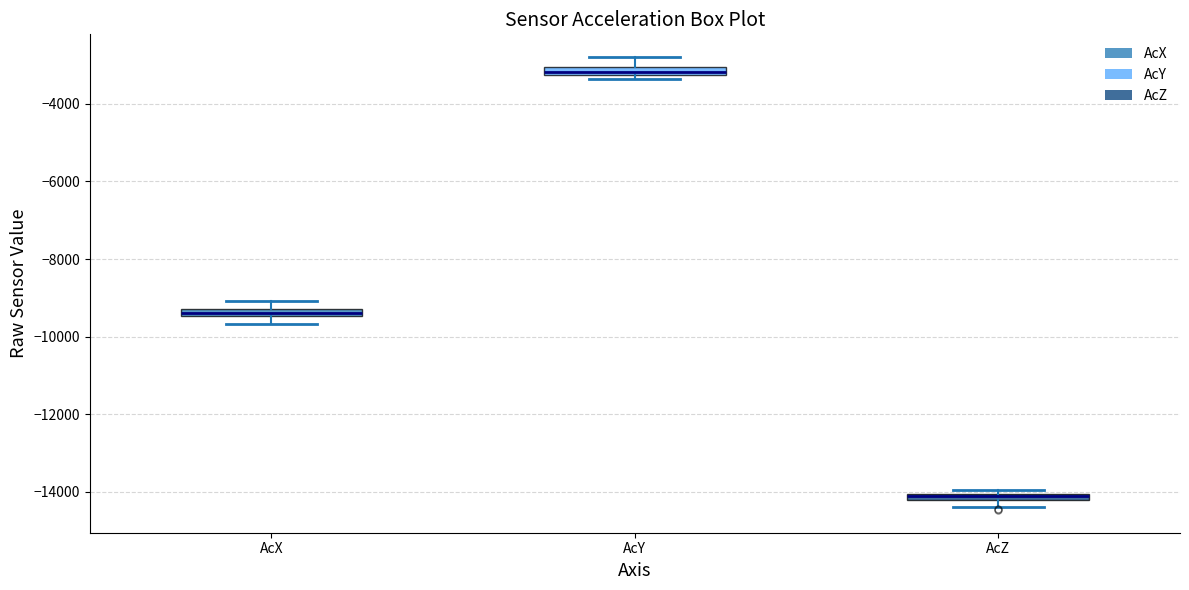

Which box has the highest median line?

AcY